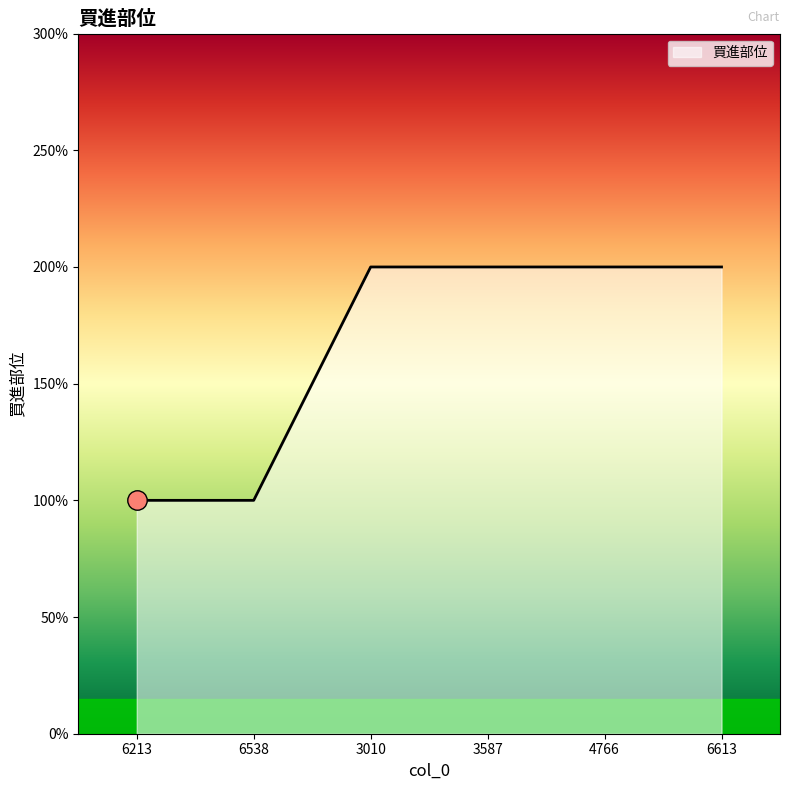

Rank the categories by value from highest to lowest.

3010, 3587, 4766, 6613, 6213, 6538